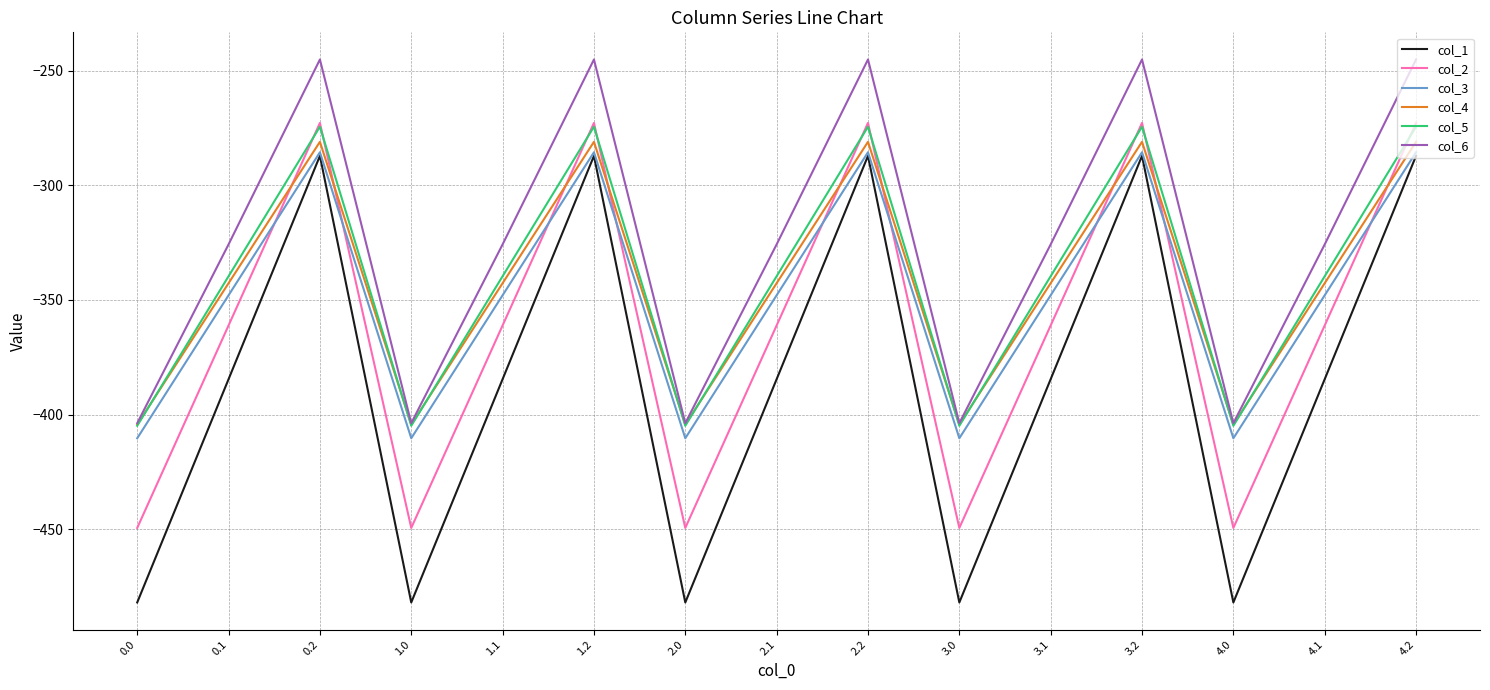

Between 1.0 and 3.2, which series saw the biggest shift?

col_1